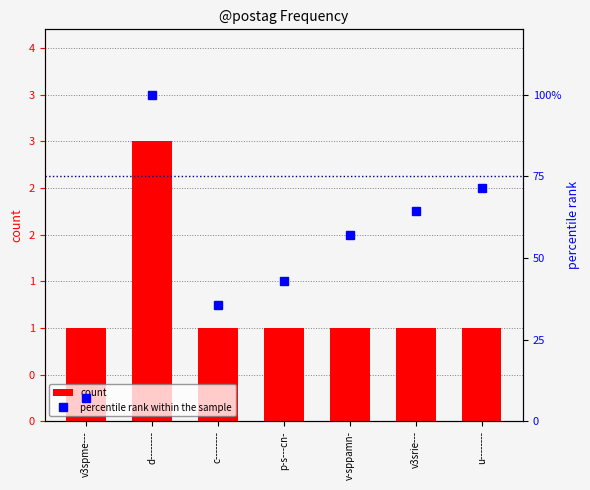

What is the difference between the highest and lowest values at v-sppamn-?

56.1